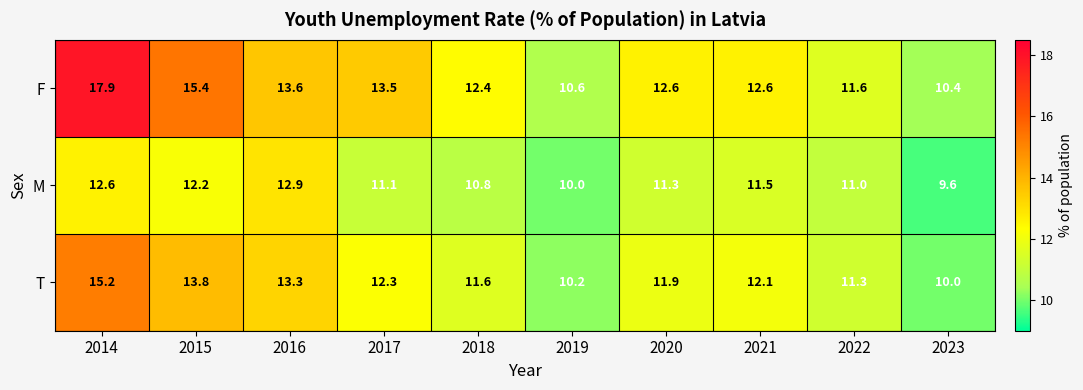

Reading left to right, what are all the values shown in this chart?

F: 17.9	15.4	13.6	13.5	12.4	10.6	12.6	12.6	11.6	10.4
M: 12.6	12.2	12.9	11.1	10.8	10.0	11.3	11.5	11.0	9.6
T: 15.2	13.8	13.3	12.3	11.6	10.2	11.9	12.1	11.3	10.0